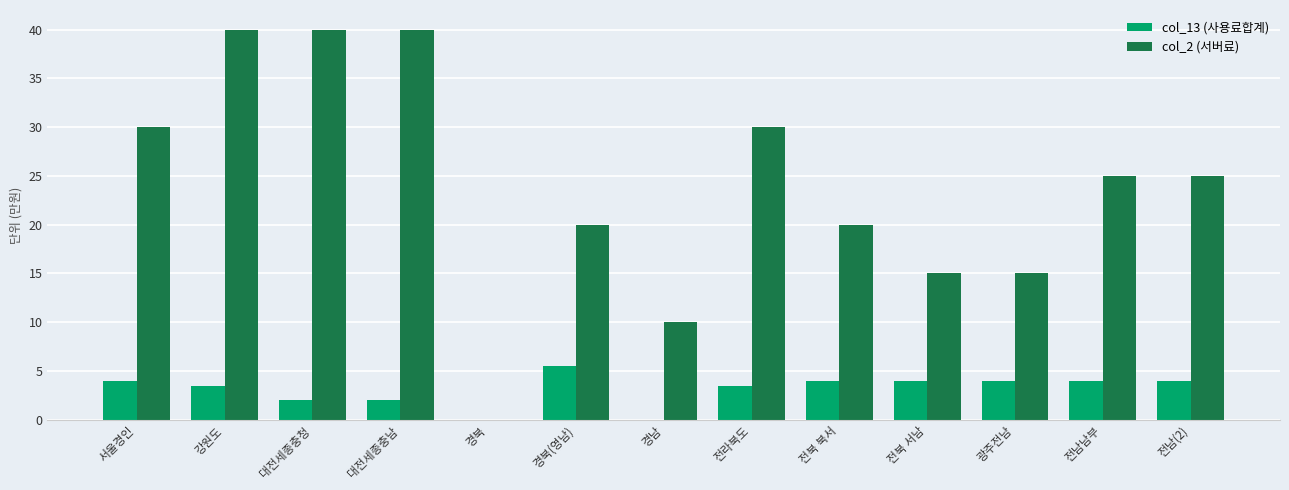

Count the number of categories in the chart.

13